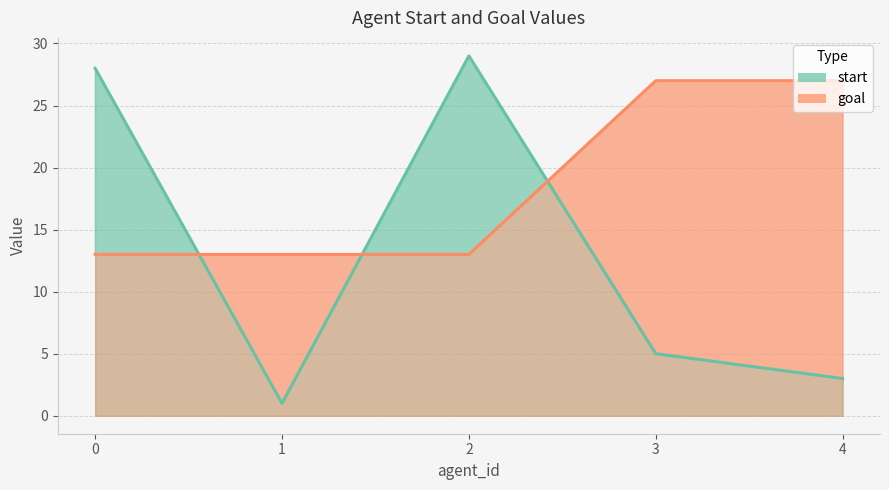

Reading right to left, extract all data points from this chart.

start: 4=3	3=5	2=29	1=1	0=28
goal: 4=27	3=27	2=13	1=13	0=13